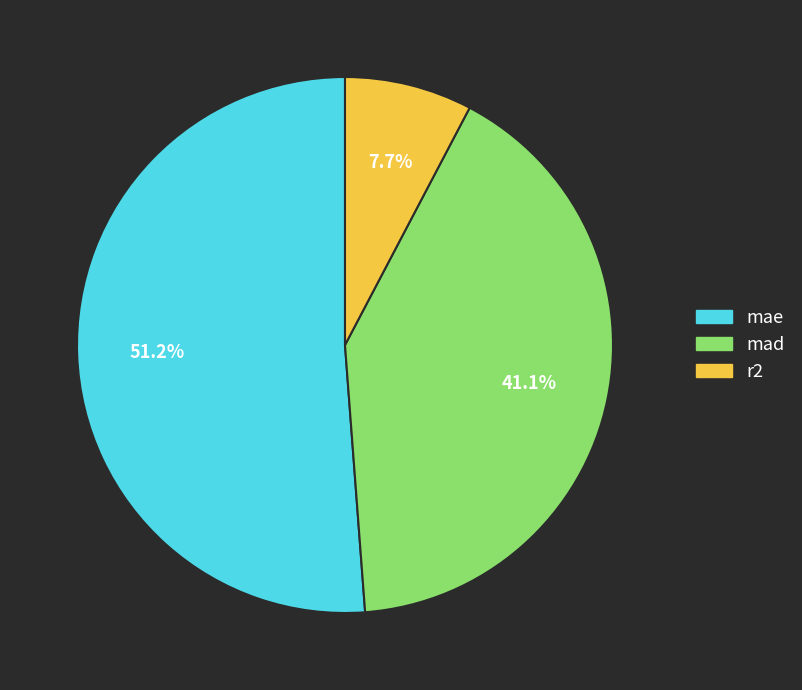

Combined, what portion of the pie is r2 and mad?

48.8%